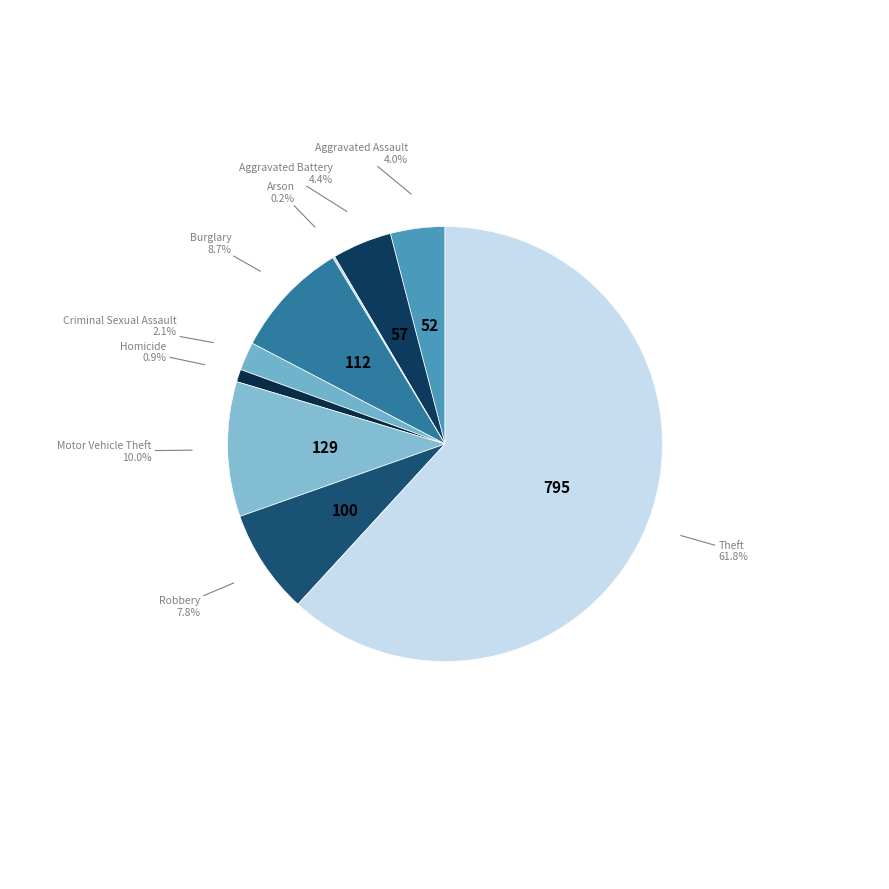

How many slices are in this pie chart?

9